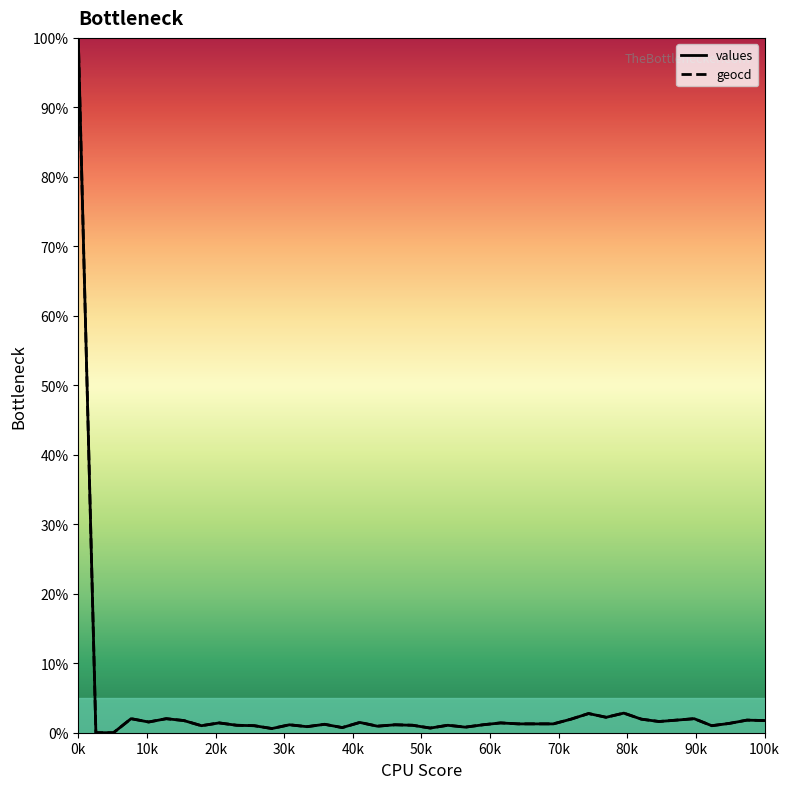

True or false: geocd has a value of 156.1 at 0k.

False